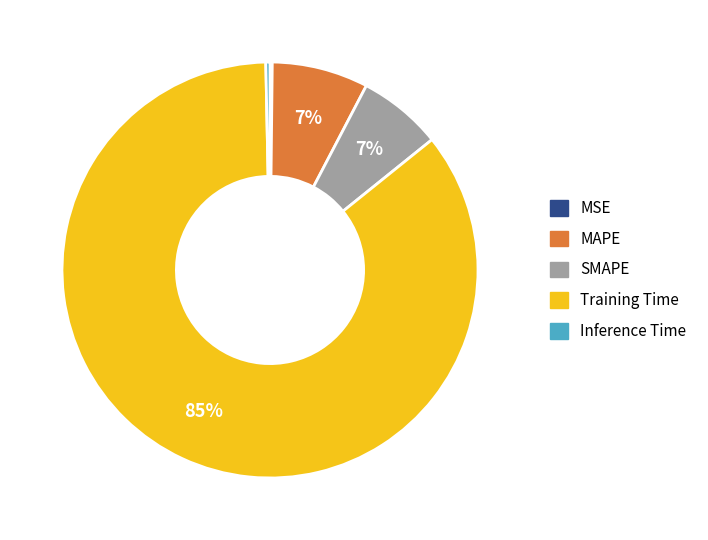

To the nearest percent, what portion does MAPE represent?

7%